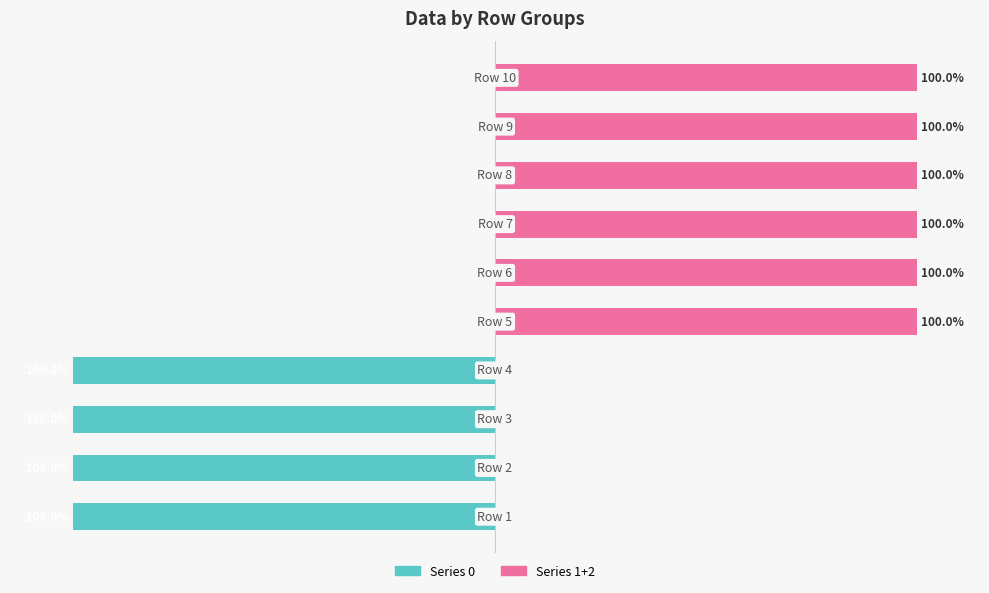

Reading left to right, transcribe all the data shown in this chart.

Series 0: -100	-100	-100	-100	0	0	0	0	0	0
Series 1+2: 0	0	0	0	100	100	100	100	100	100